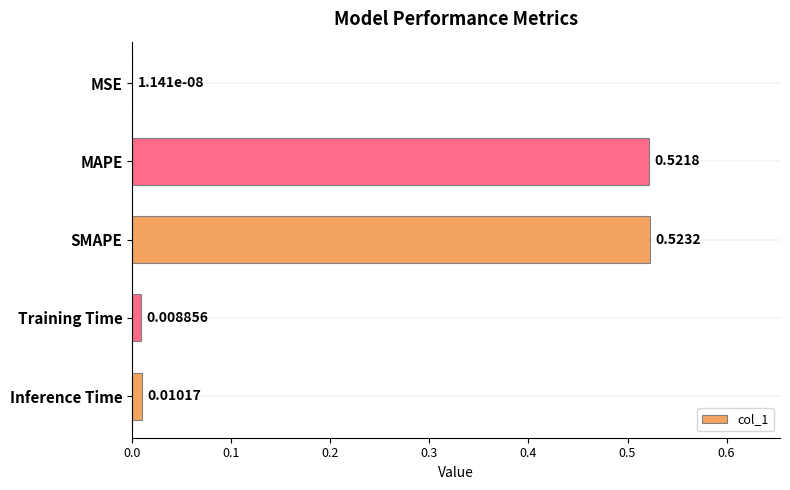

Between Training Time and MAPE, which is larger?

MAPE